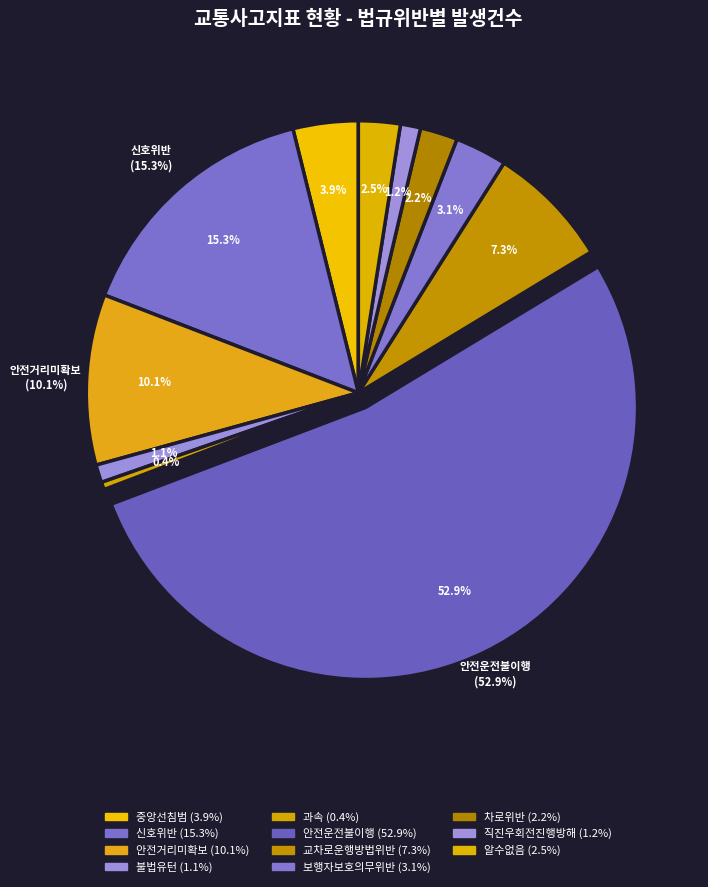

What is the change in value from 안전운전불이행 to 차로위반?

-1820